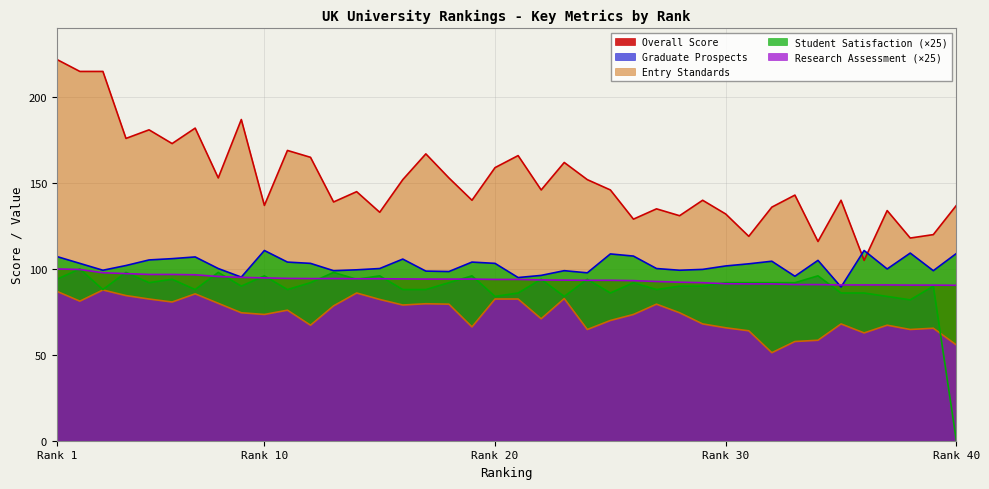

How many interior local peaks does the Student Satisfaction series have?

10